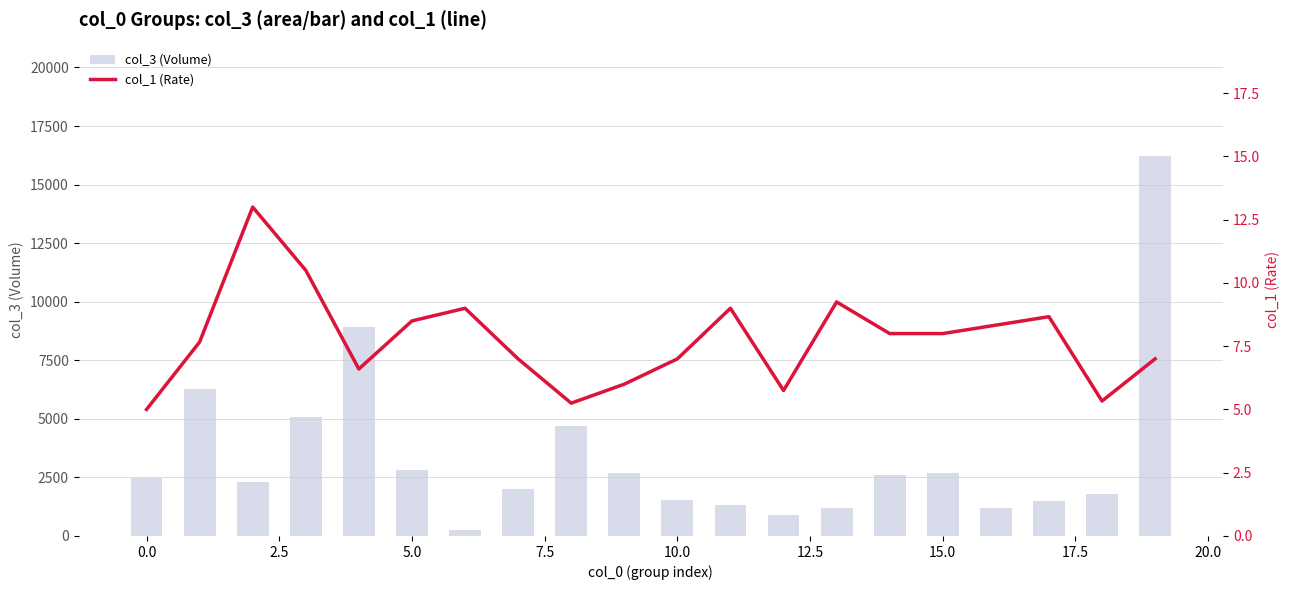

What is the average value of the col_3 (Volume) series?

3422